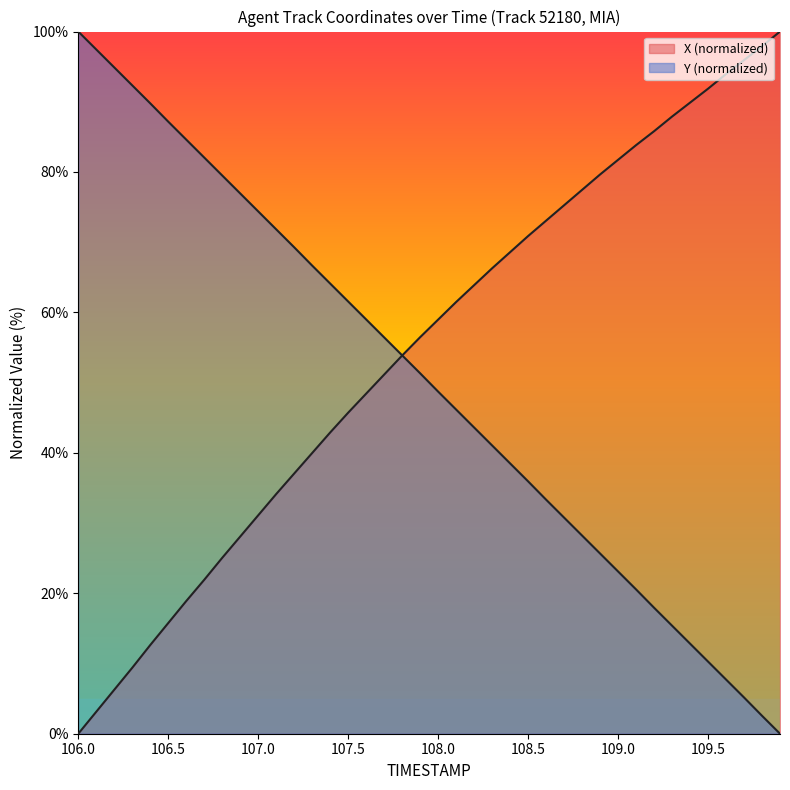

What is the spread (max minus min) of values at 108.0?

10.3